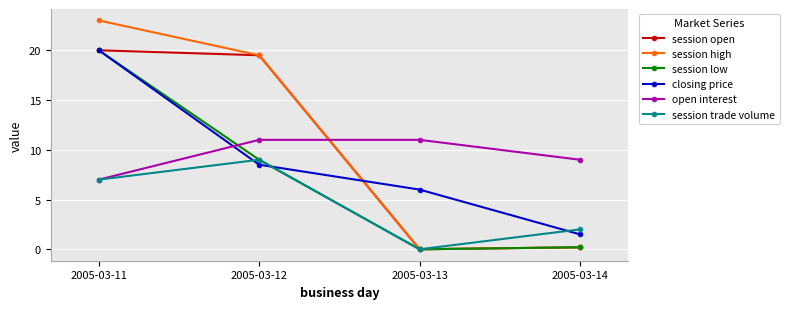

Does the chart have visible grid lines?

Yes